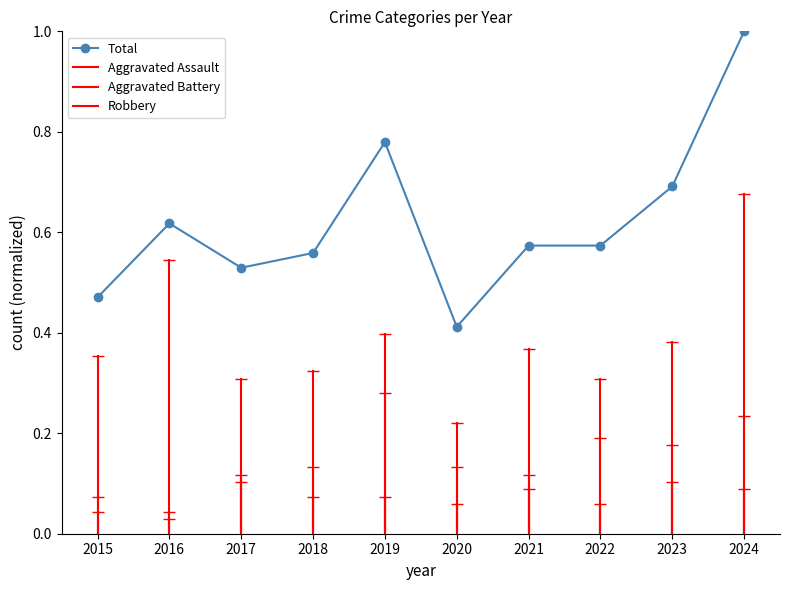

Reading left to right, extract all data points from this chart.

Aggravated Assault: 2015=0.1	2016=0.0	2017=0.1	2018=0.1	2019=0.1	2020=0.1	2021=0.1	2022=0.1	2023=0.1	2024=0.1
Aggravated Battery: 2015=0.0	2016=0.0	2017=0.1	2018=0.1	2019=0.3	2020=0.1	2021=0.1	2022=0.2	2023=0.2	2024=0.2
Robbery: 2015=0.4	2016=0.5	2017=0.3	2018=0.3	2019=0.4	2020=0.2	2021=0.4	2022=0.3	2023=0.4	2024=0.7
Total: 2015=0.5	2016=0.6	2017=0.5	2018=0.6	2019=0.8	2020=0.4	2021=0.6	2022=0.6	2023=0.7	2024=1.0